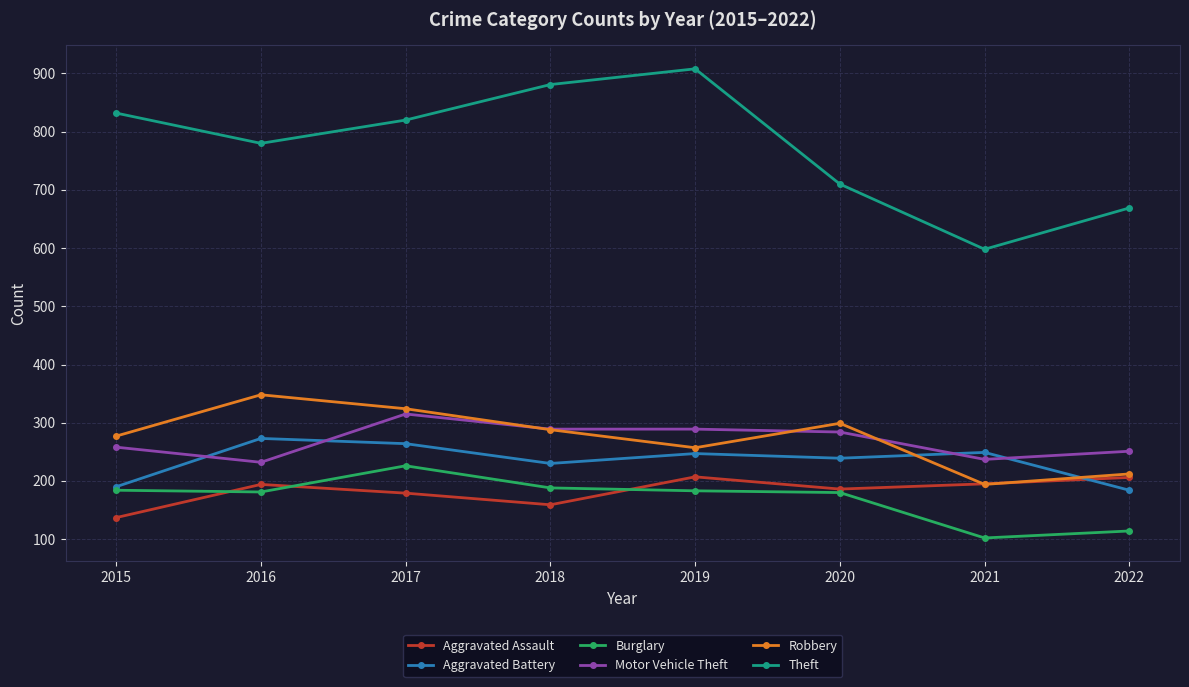

What is the approximate value of Burglary at 2016?

181